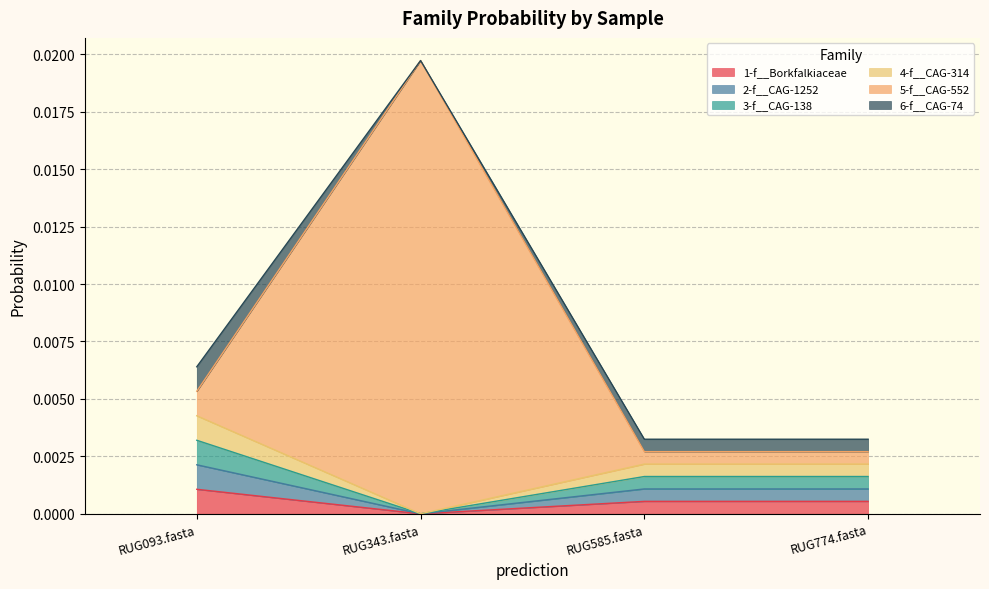

True or false: 4-f__CAG-314 and 2-f__CAG-1252 intersect in this chart.

False